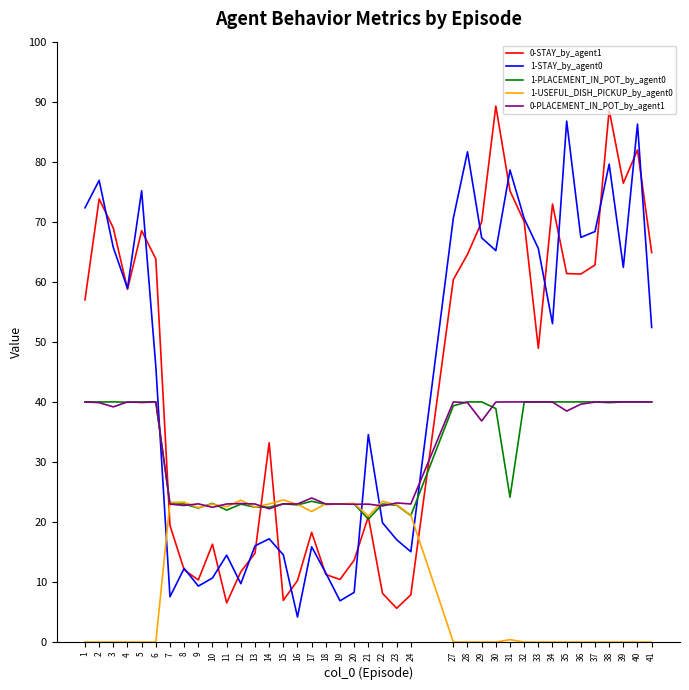

Which series changed the most between 29 and 32?

1-STAY_by_agent0